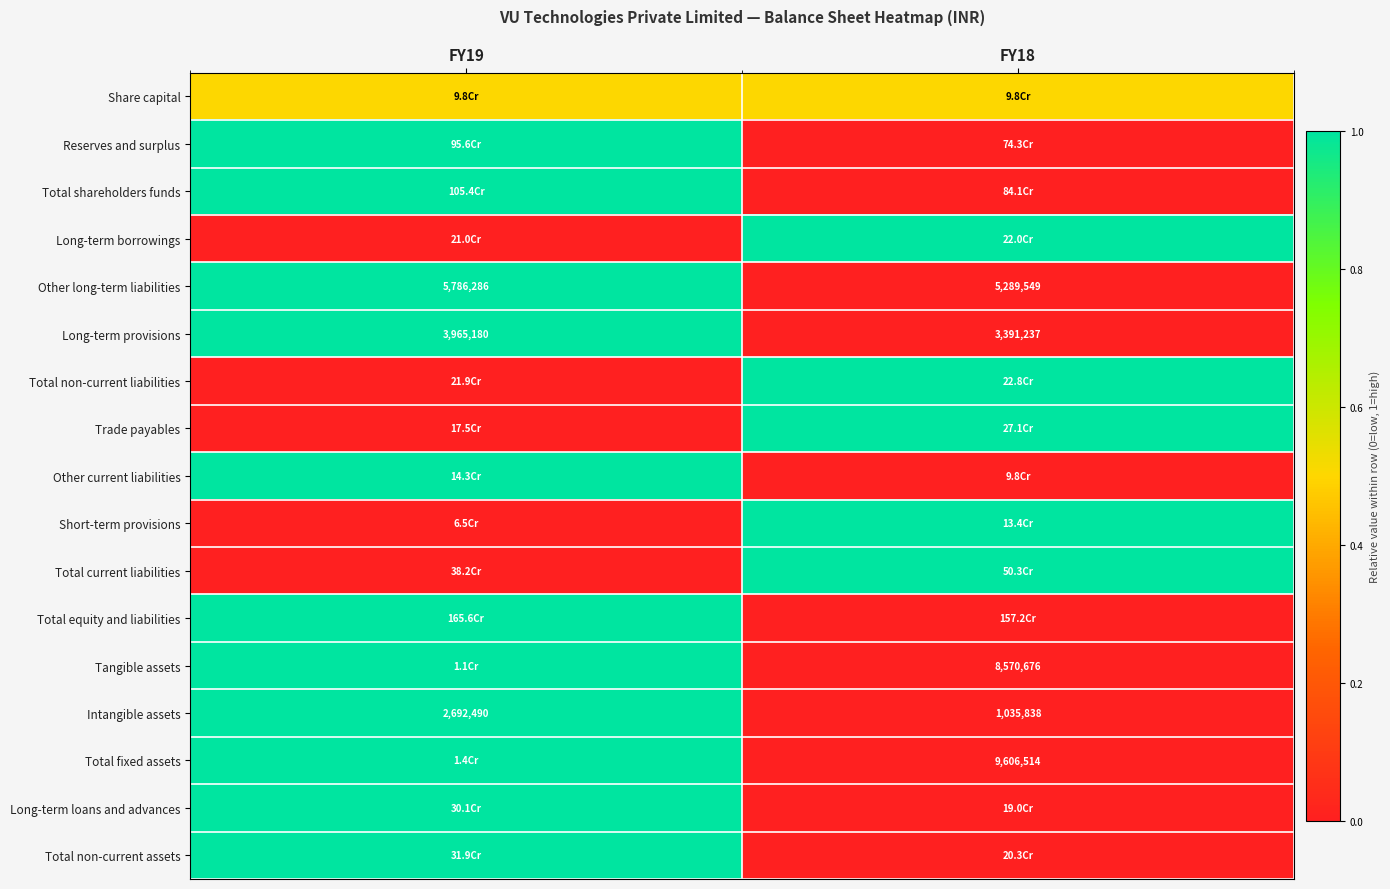

Is it true that Tangible assets equals 8570676.0 at FY18?

True